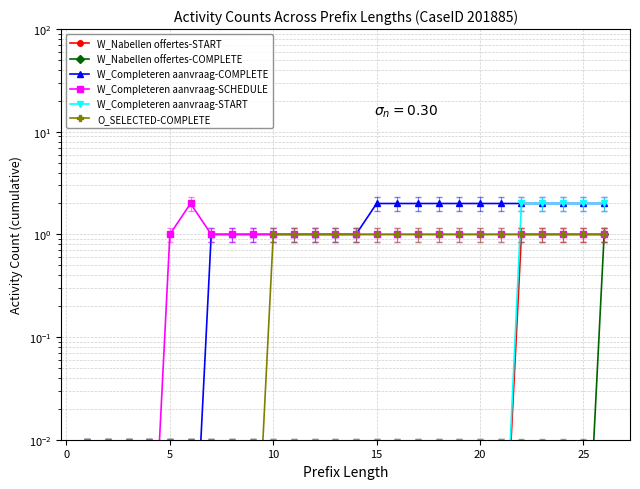

What are all the series names shown in the legend?

W_Nabellen offertes-START, W_Nabellen offertes-COMPLETE, W_Completeren aanvraag-COMPLETE, W_Completeren aanvraag-SCHEDULE, W_Completeren aanvraag-START, O_SELECTED-COMPLETE